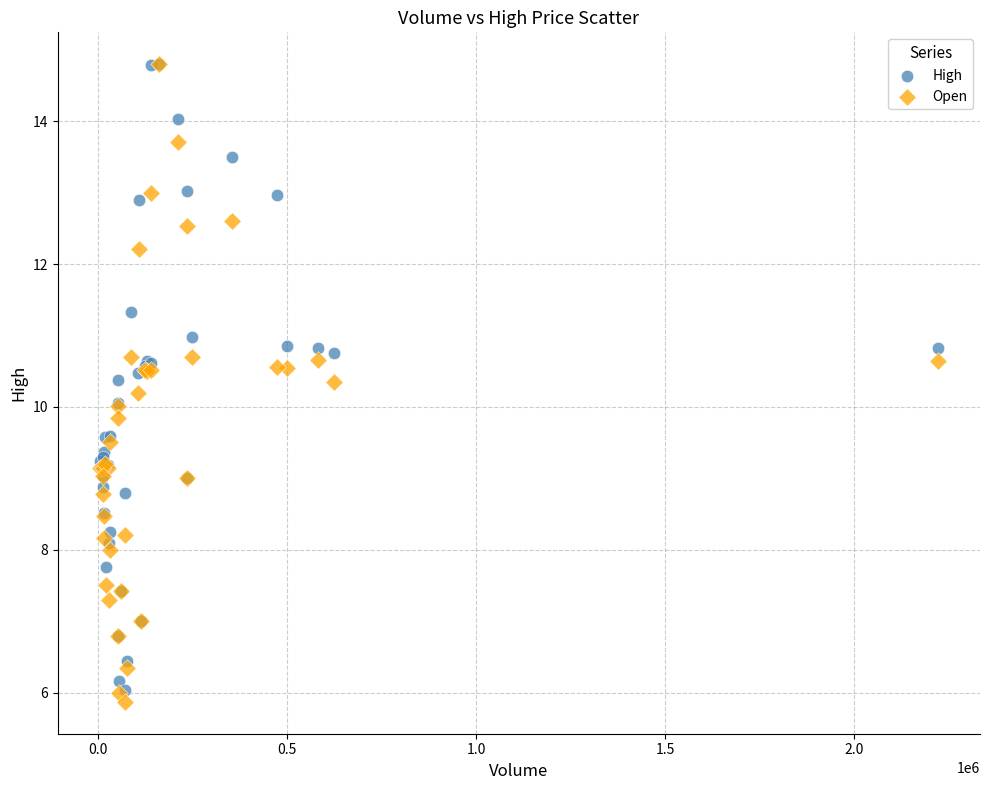

What are all the series names shown in the legend?

High, Open